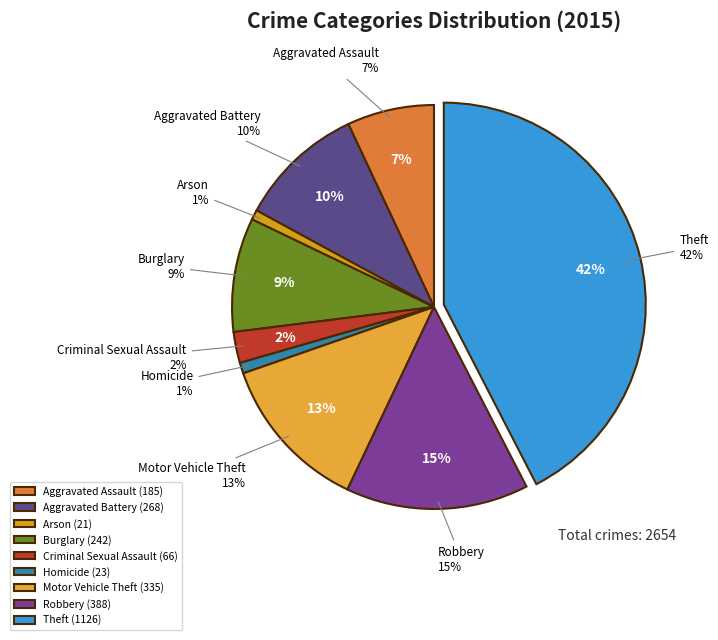

To the nearest percent, what is the combined percentage of Aggravated Assault and Criminal Sexual Assault?

9%